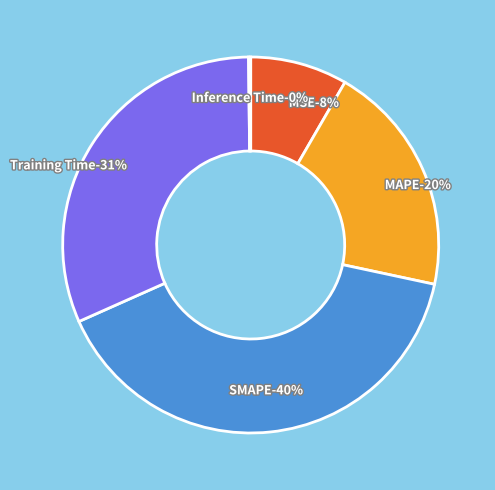

To the nearest percent, what is the average slice percentage?

20%